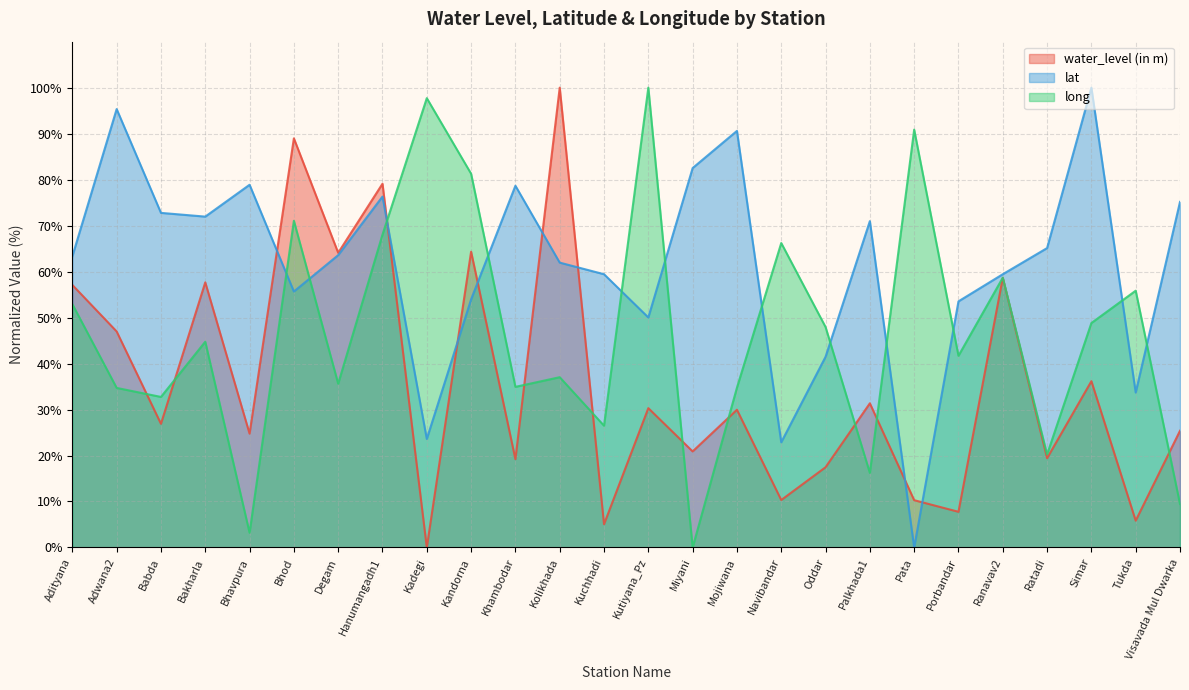

How many lines are shown in the chart?

3